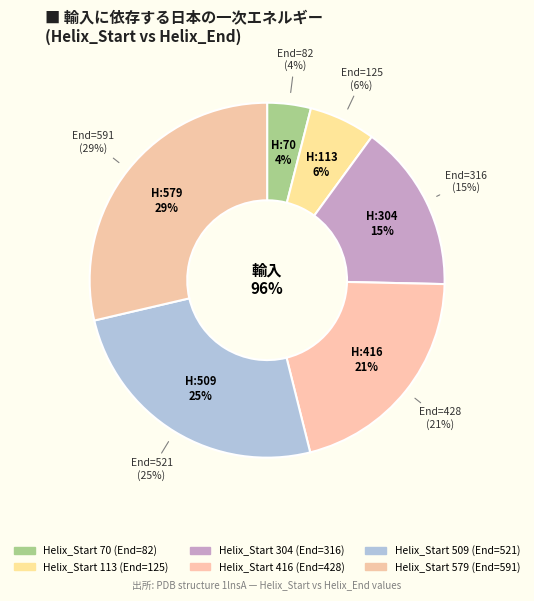

How many segments does this pie chart have?

6